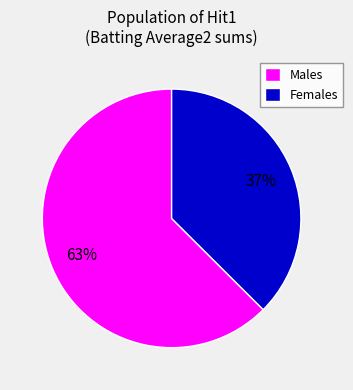

Do Females and Males together represent more than half of the pie?

Yes